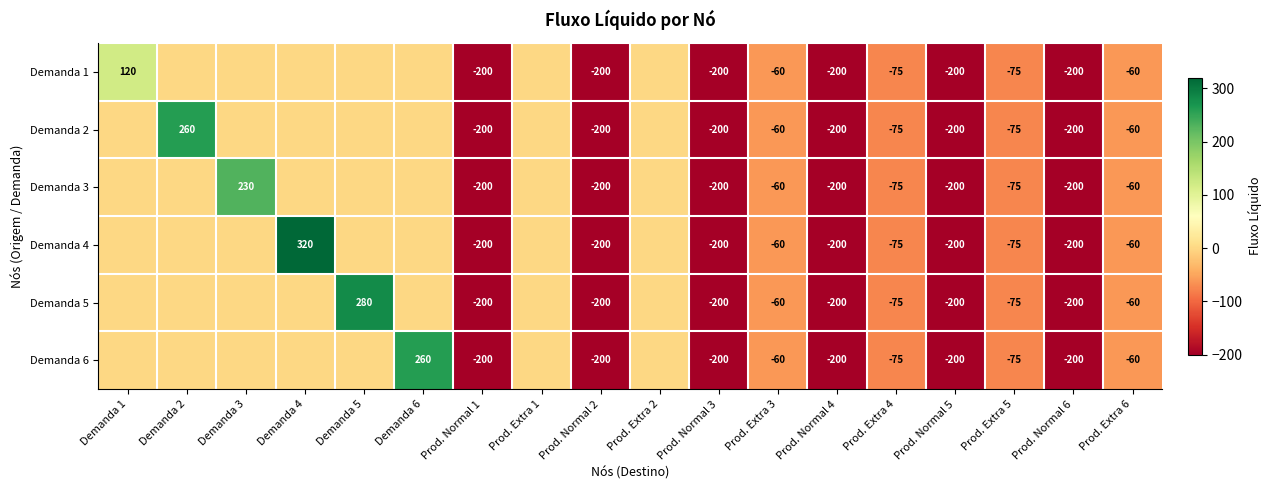

The value of Demanda 5 at Prod. Extra 3 is -60. True or false?

True